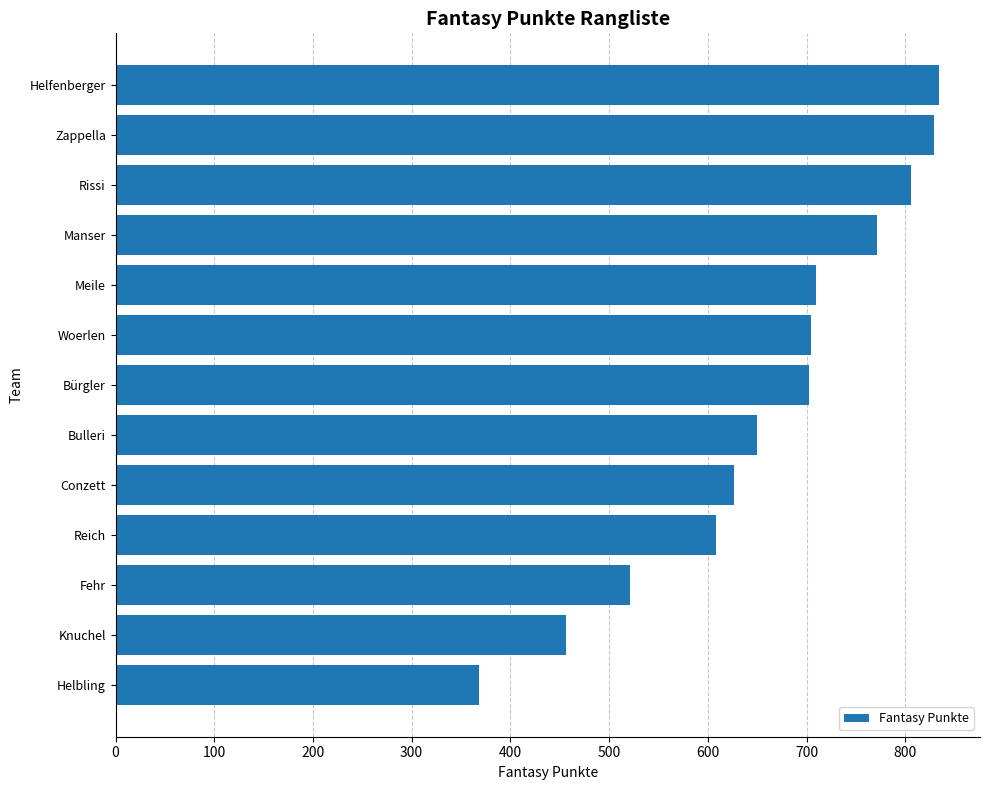

Is it true that the value at Fehr is 153?

False